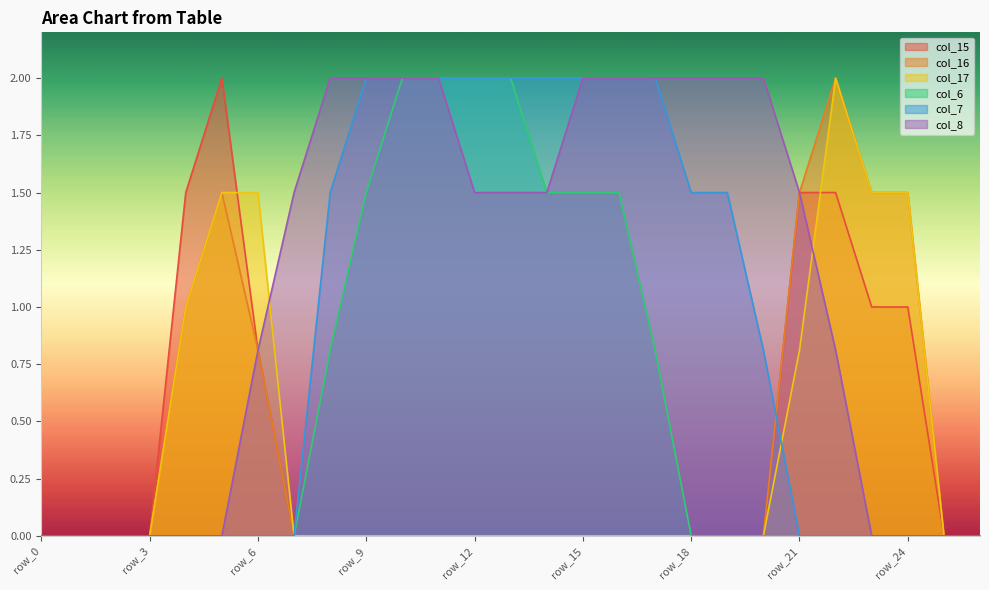

True or false: col_16 and col_17 intersect in this chart.

False